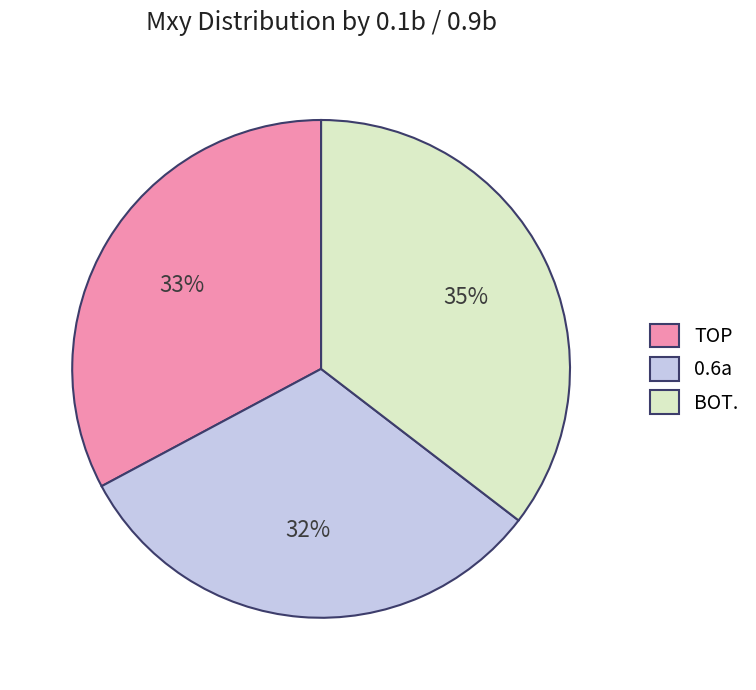

What percentage is the BOT. slice, to the nearest percent?

35%